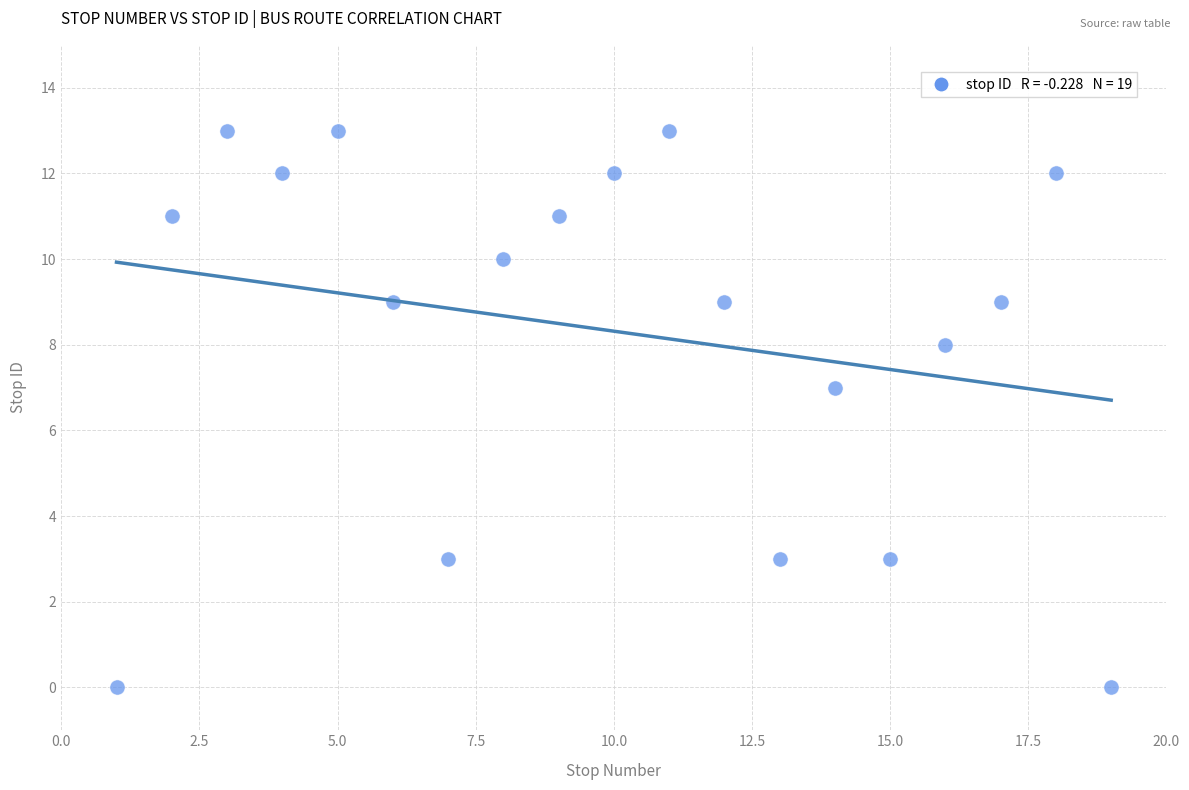

What Y value in the scatter plot is closest to 6?

7